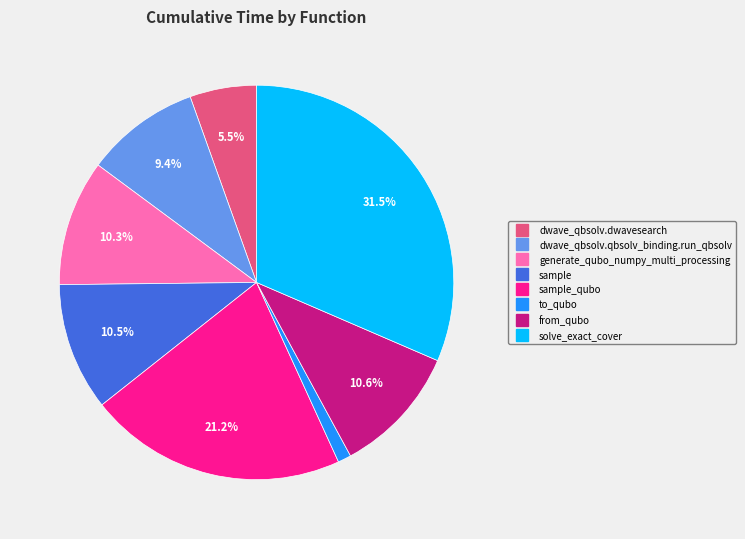

Does any single category account for the majority?

No